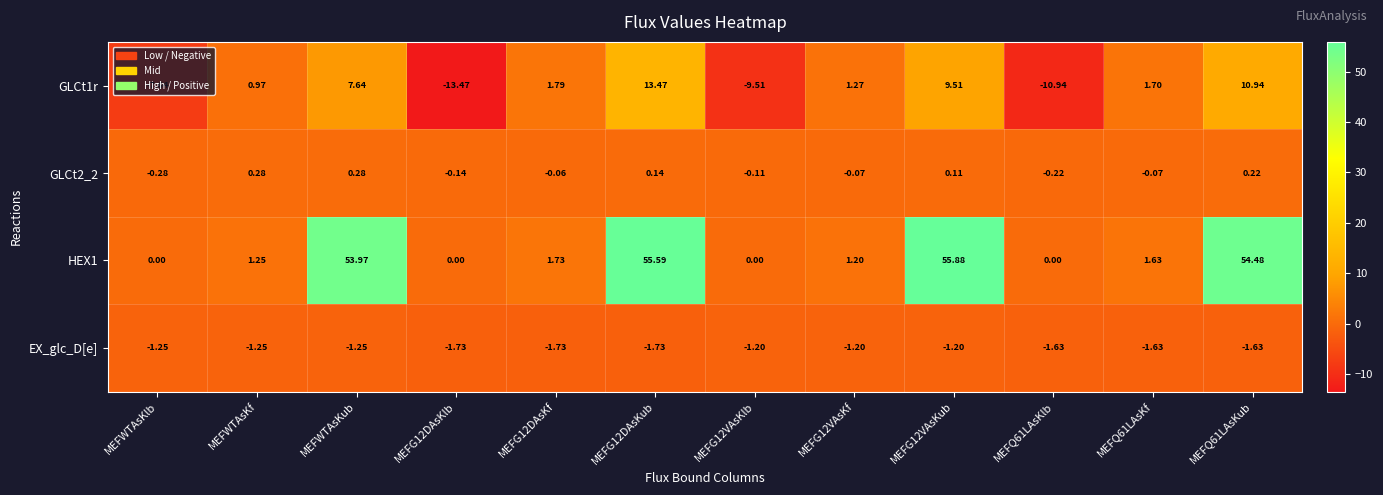

At which label does HEX1 first exceed 1?

MEFWTAsKf